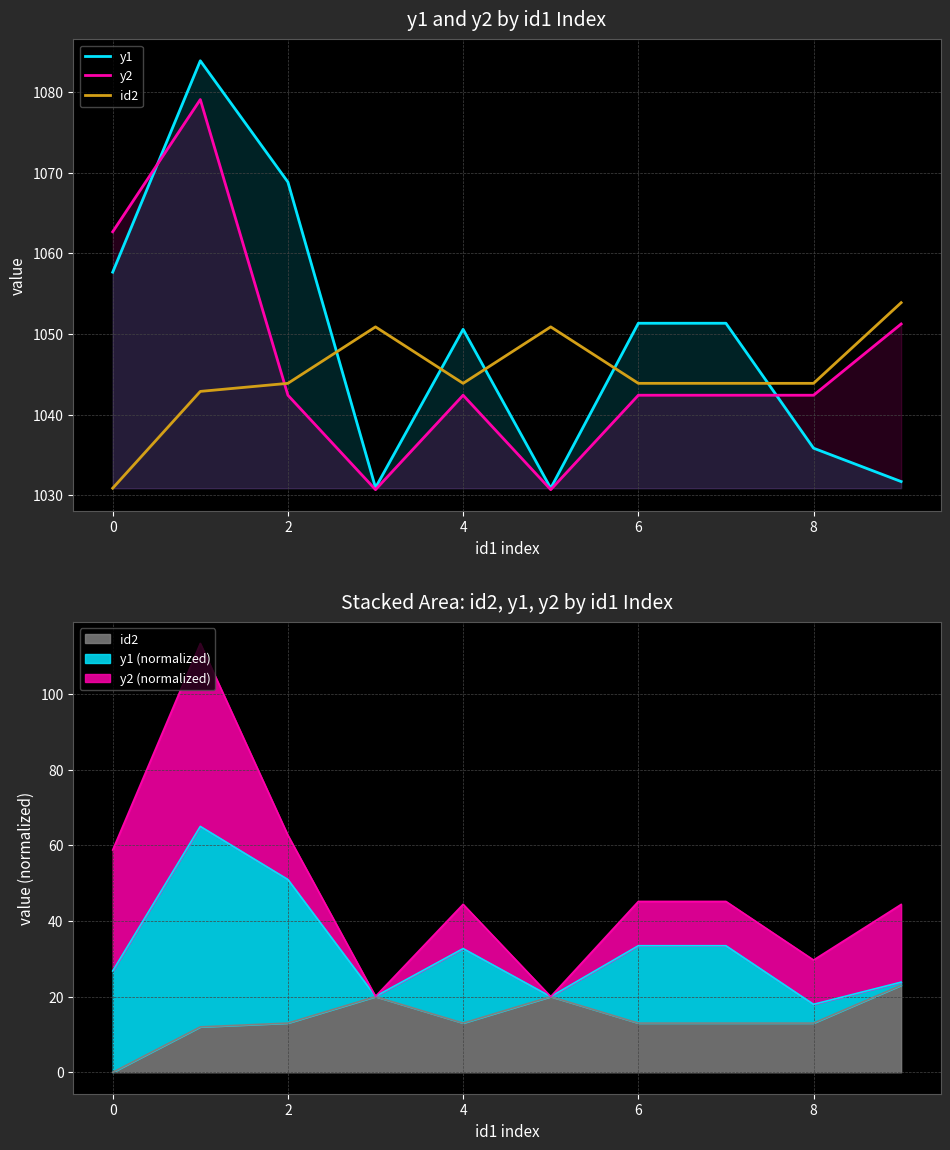

Which series has the largest total across all categories?

y1